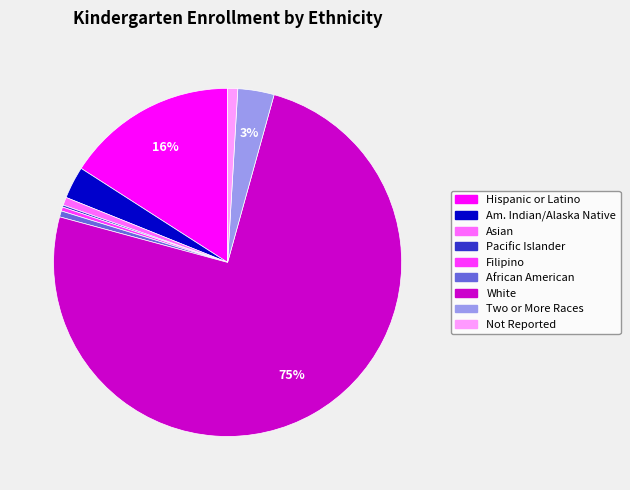

To the nearest percent, what is the average slice percentage?

11%